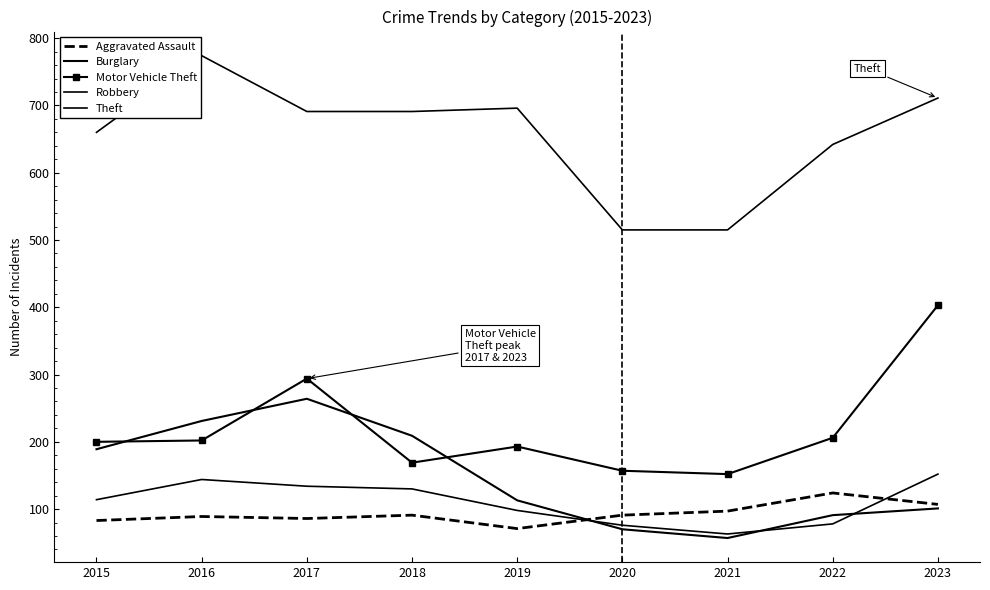

What is the smallest value displayed?

57